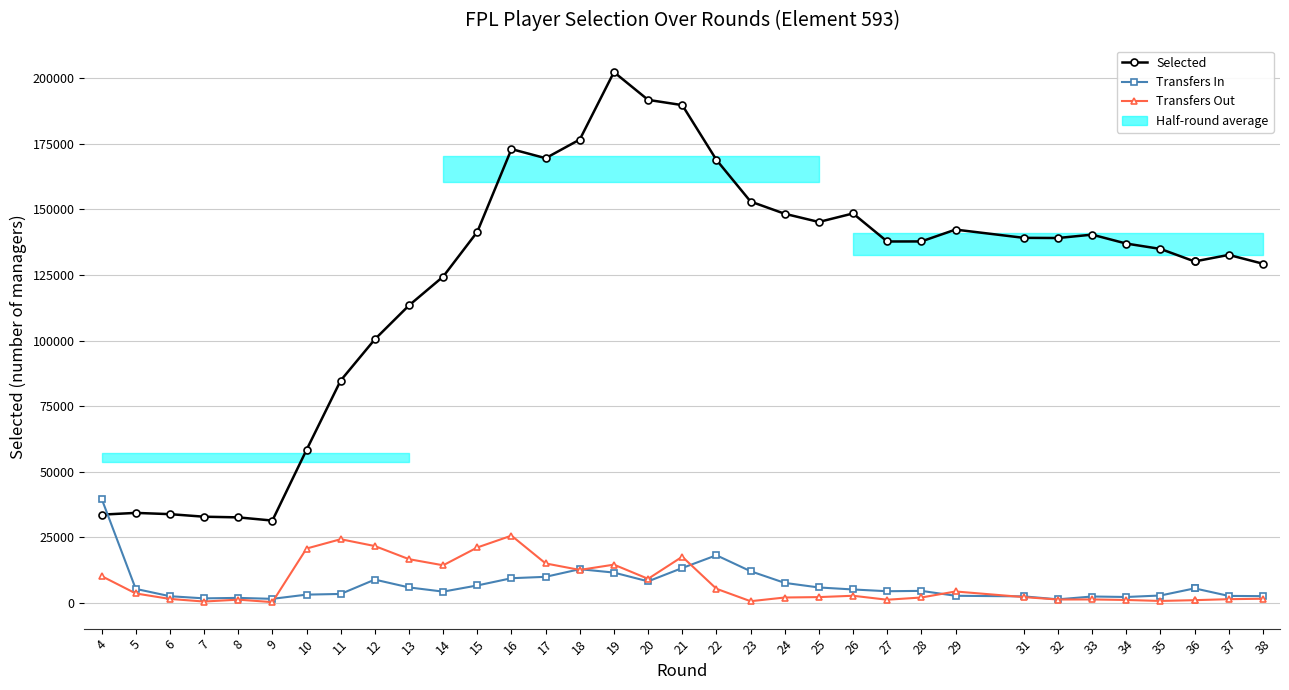

How many lines are shown in the chart?

3